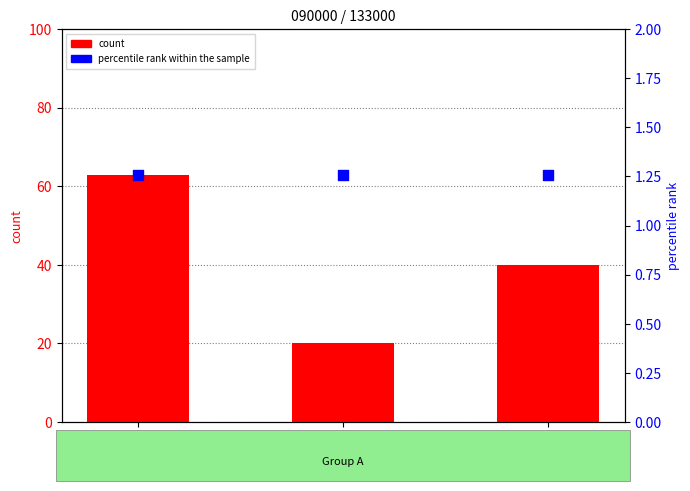

What is the total value across all series at 130633?

64.3